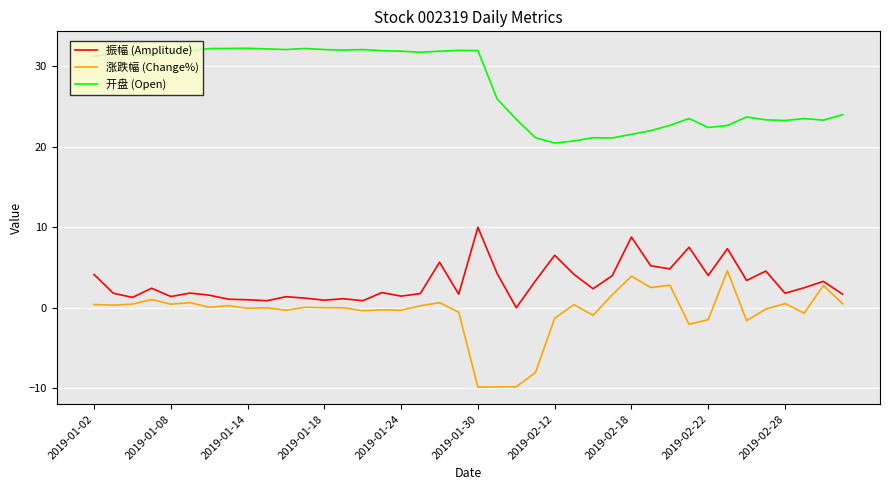

What is the minimum value for 涨跌幅 (Change%)?

-9.8